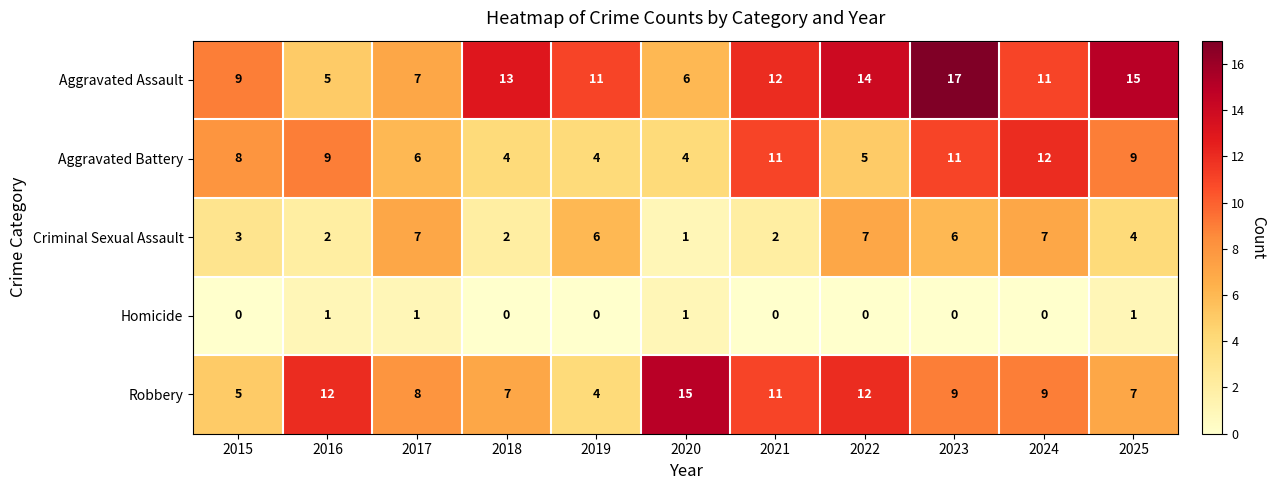

At which label is Aggravated Battery closest to 8?

2015